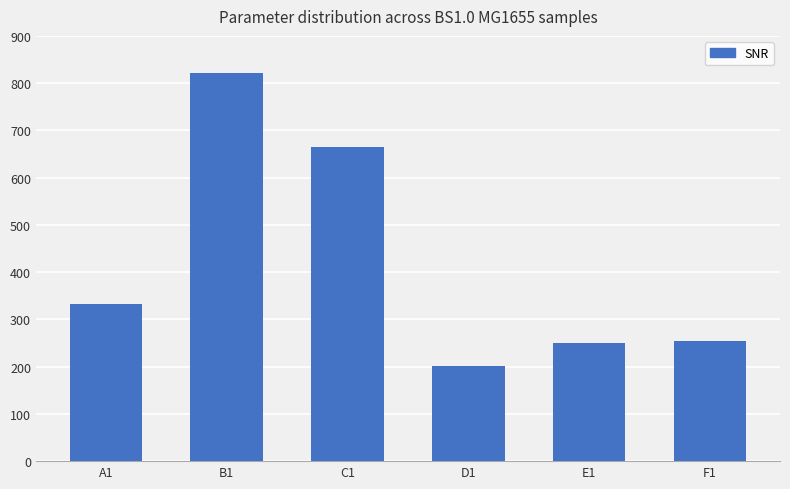

The value at C1 is 665.8. True or false?

True